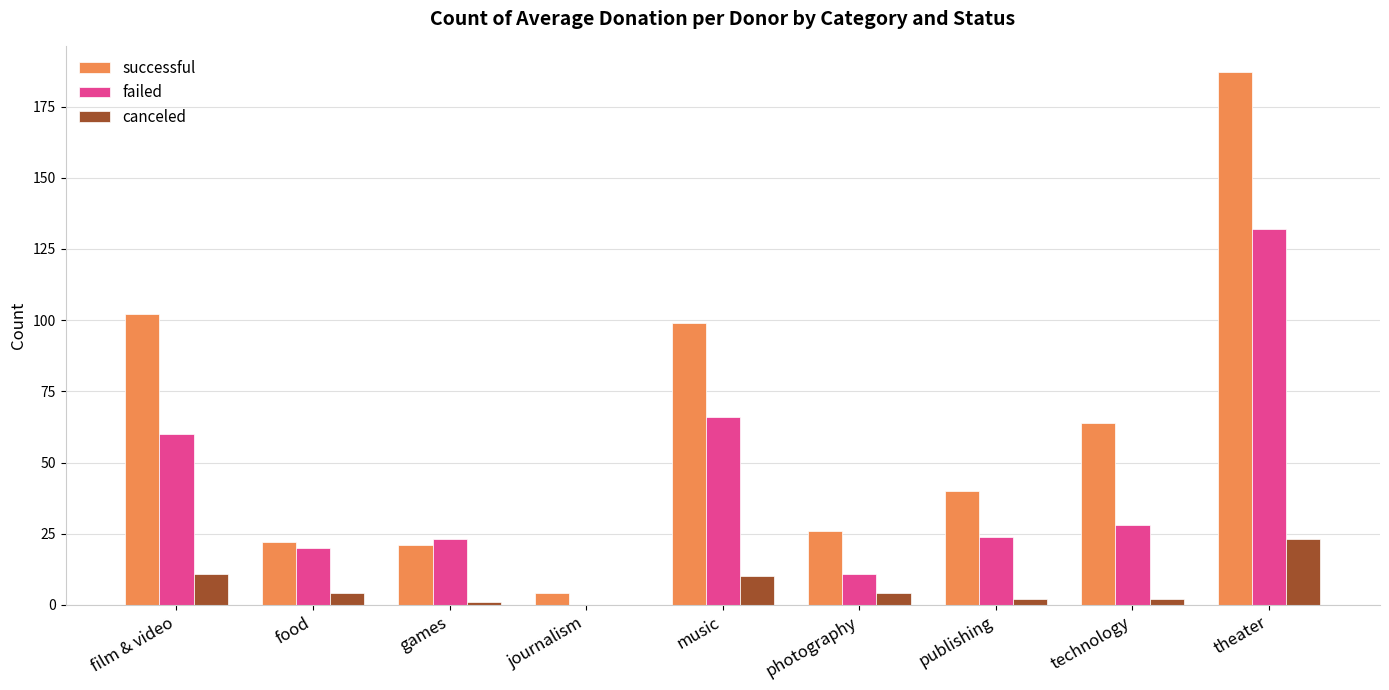

What is the maximum value shown in the chart?

187